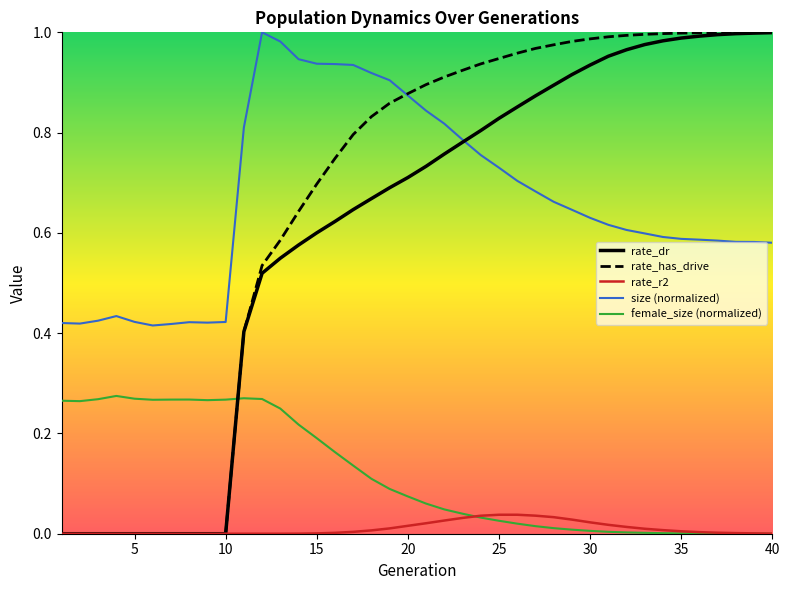

True or false: rate_r2 and size (normalized) cross at least once.

False